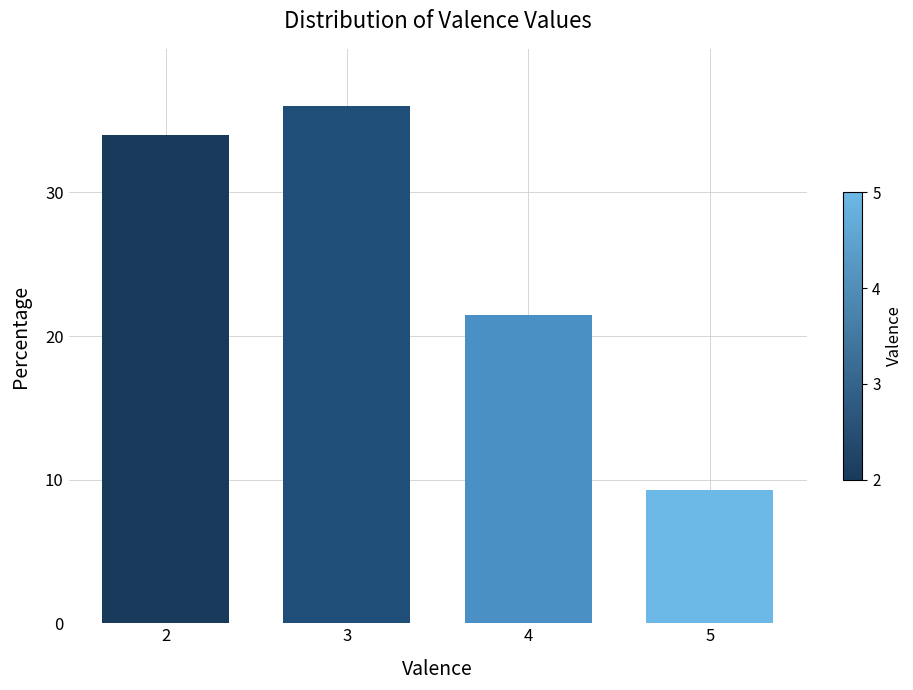

How many series are shown in this chart?

1